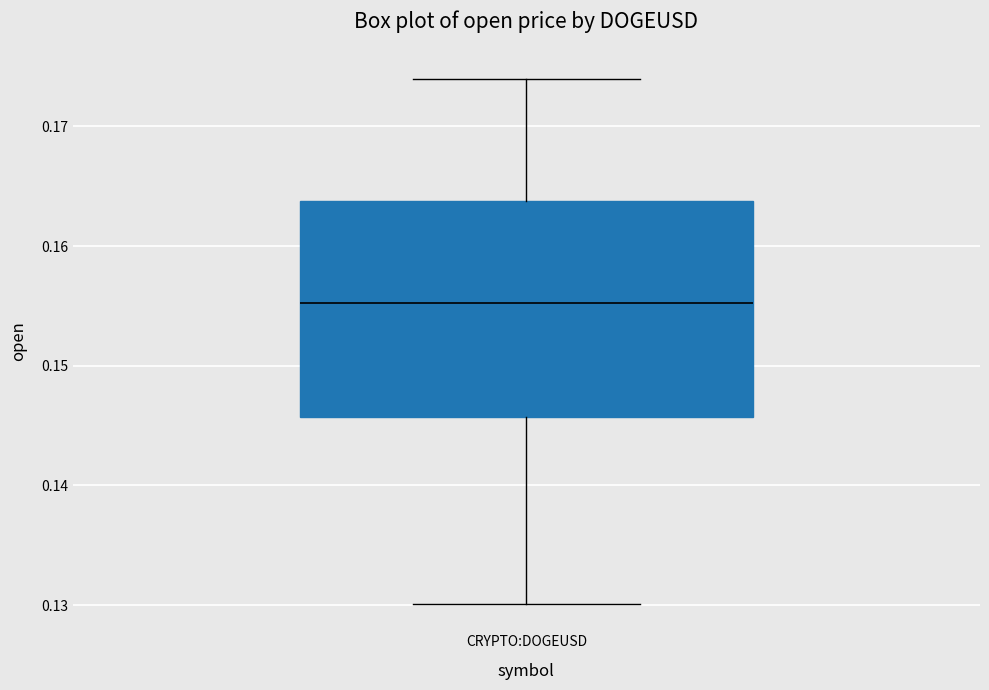

Where does the lower whisker of the box for CRYPTO:DOGEUSD end on the y-axis? The values are not printed on the chart, so give them approximately, as read against the axis.

0.130